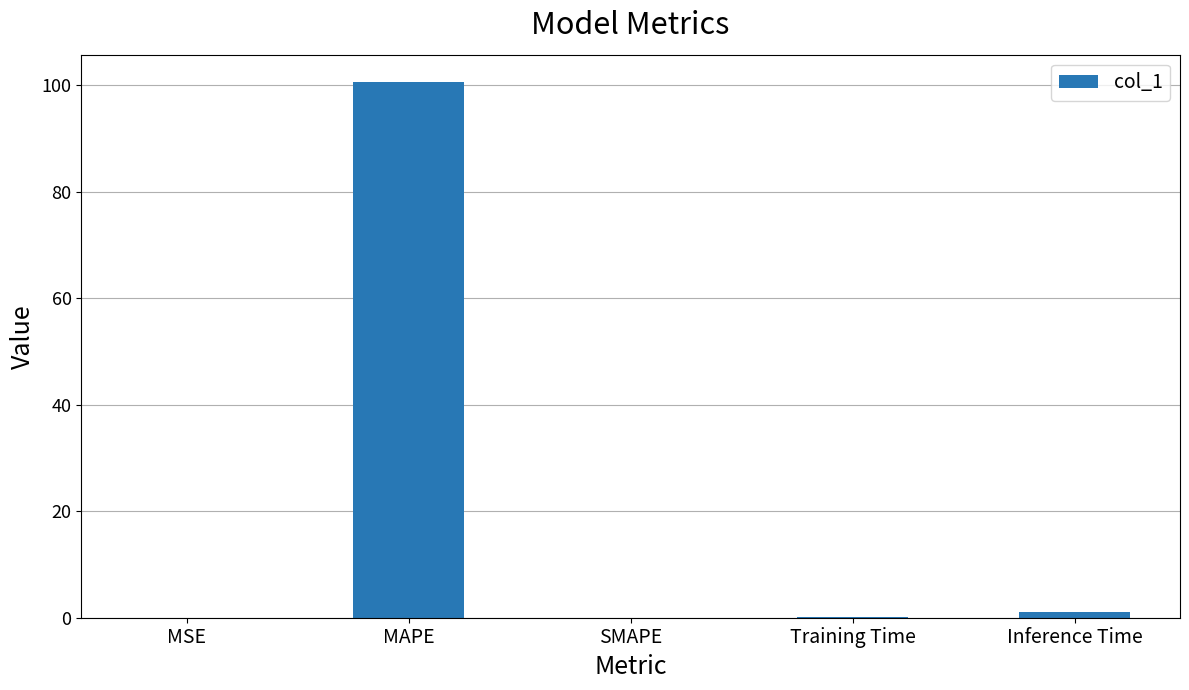

What is the sum of all values?

101.9